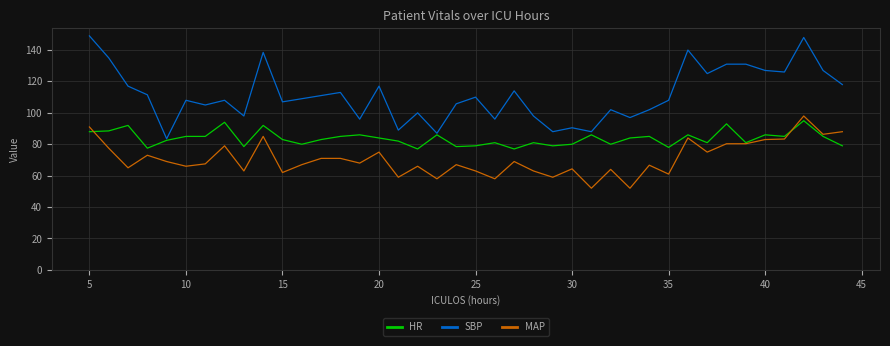

Which series has the largest total across all categories?

SBP